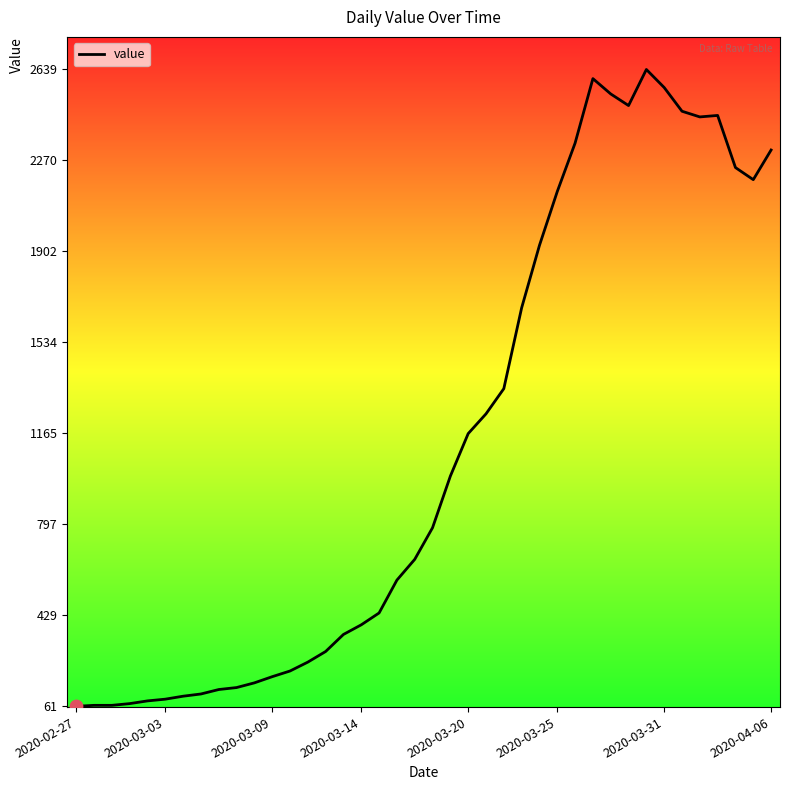

What is the difference between the maximum and minimum values?

2578